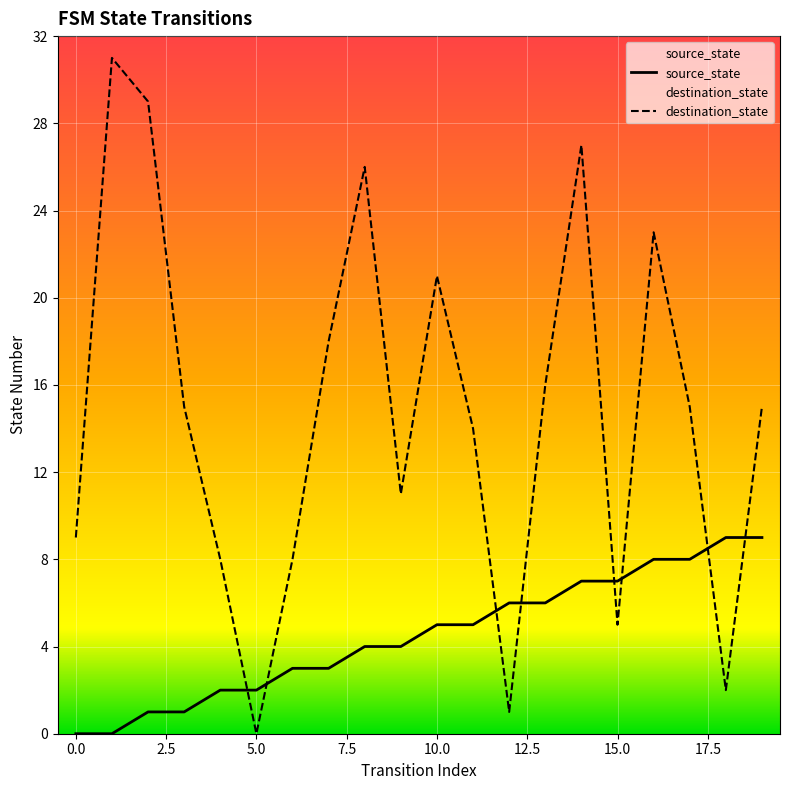

Between 17 and 5, which is larger?

17